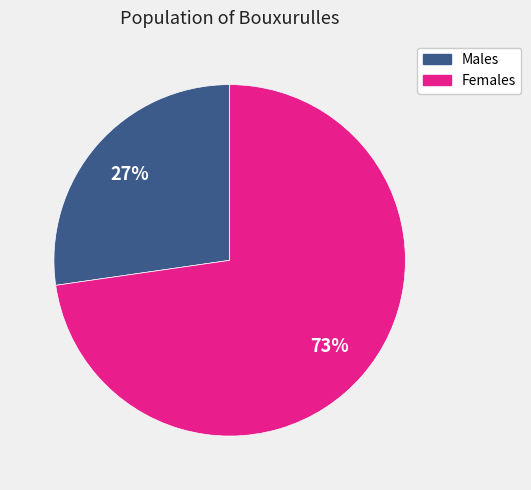

To the nearest percent, what is the average slice percentage?

50%